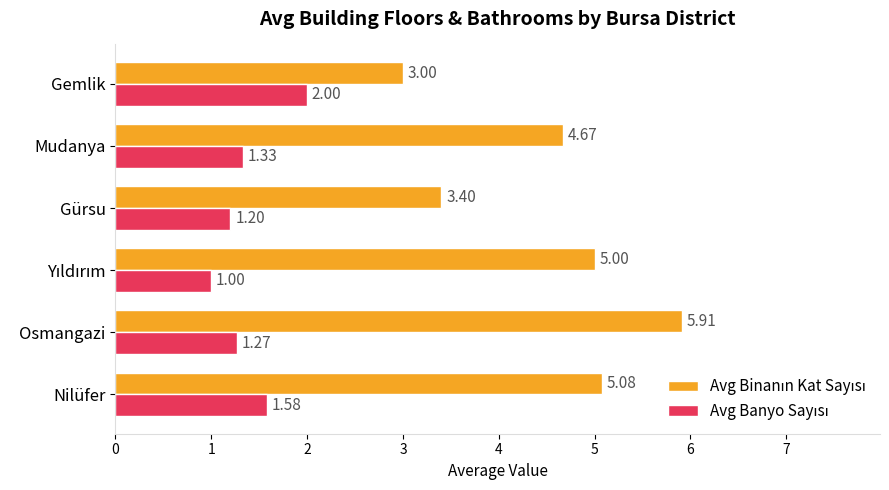

At which category does the chart reach its peak across all series?

Osmangazi